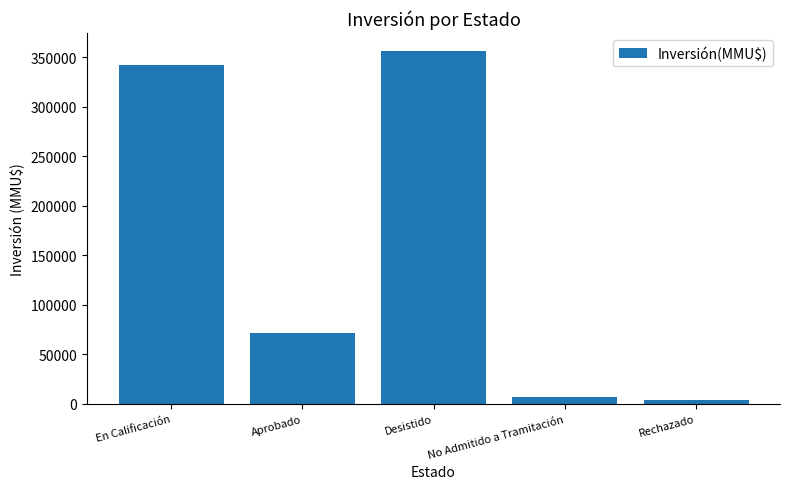

What is the smallest value displayed?

4000